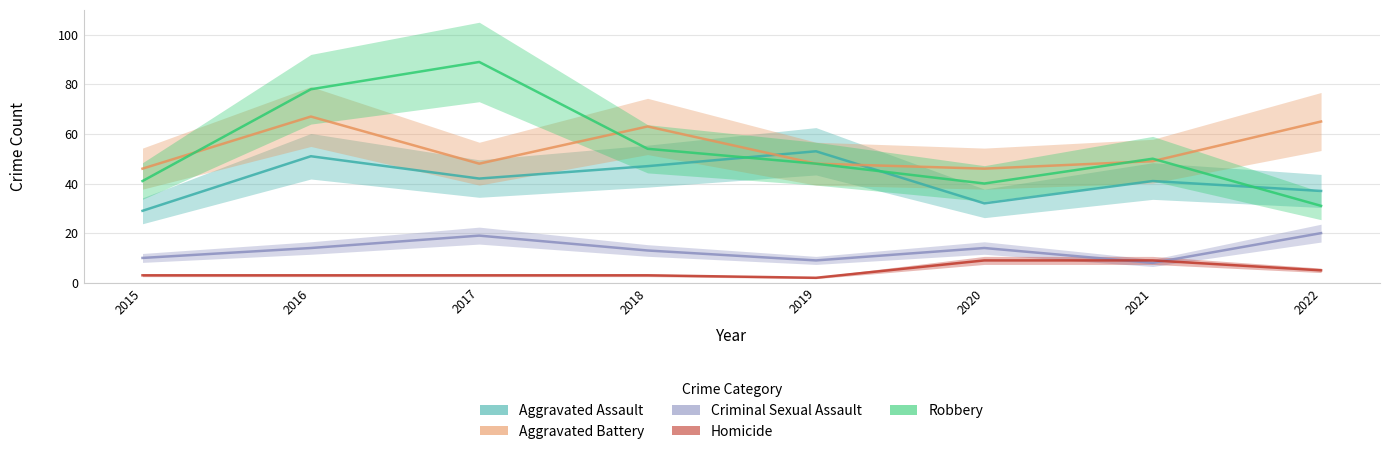

How many lines are shown in the chart?

5